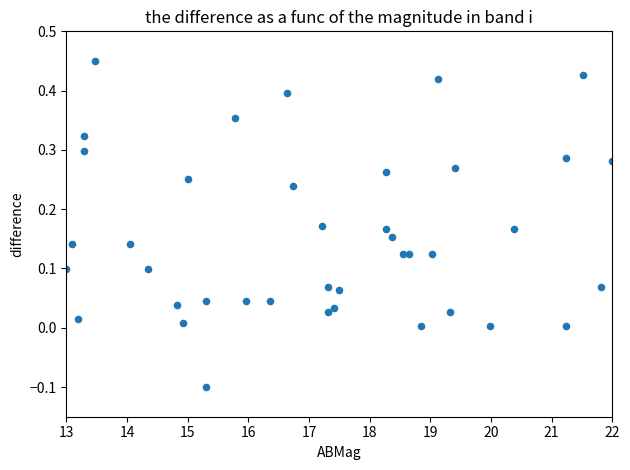

How many data points are displayed?

40